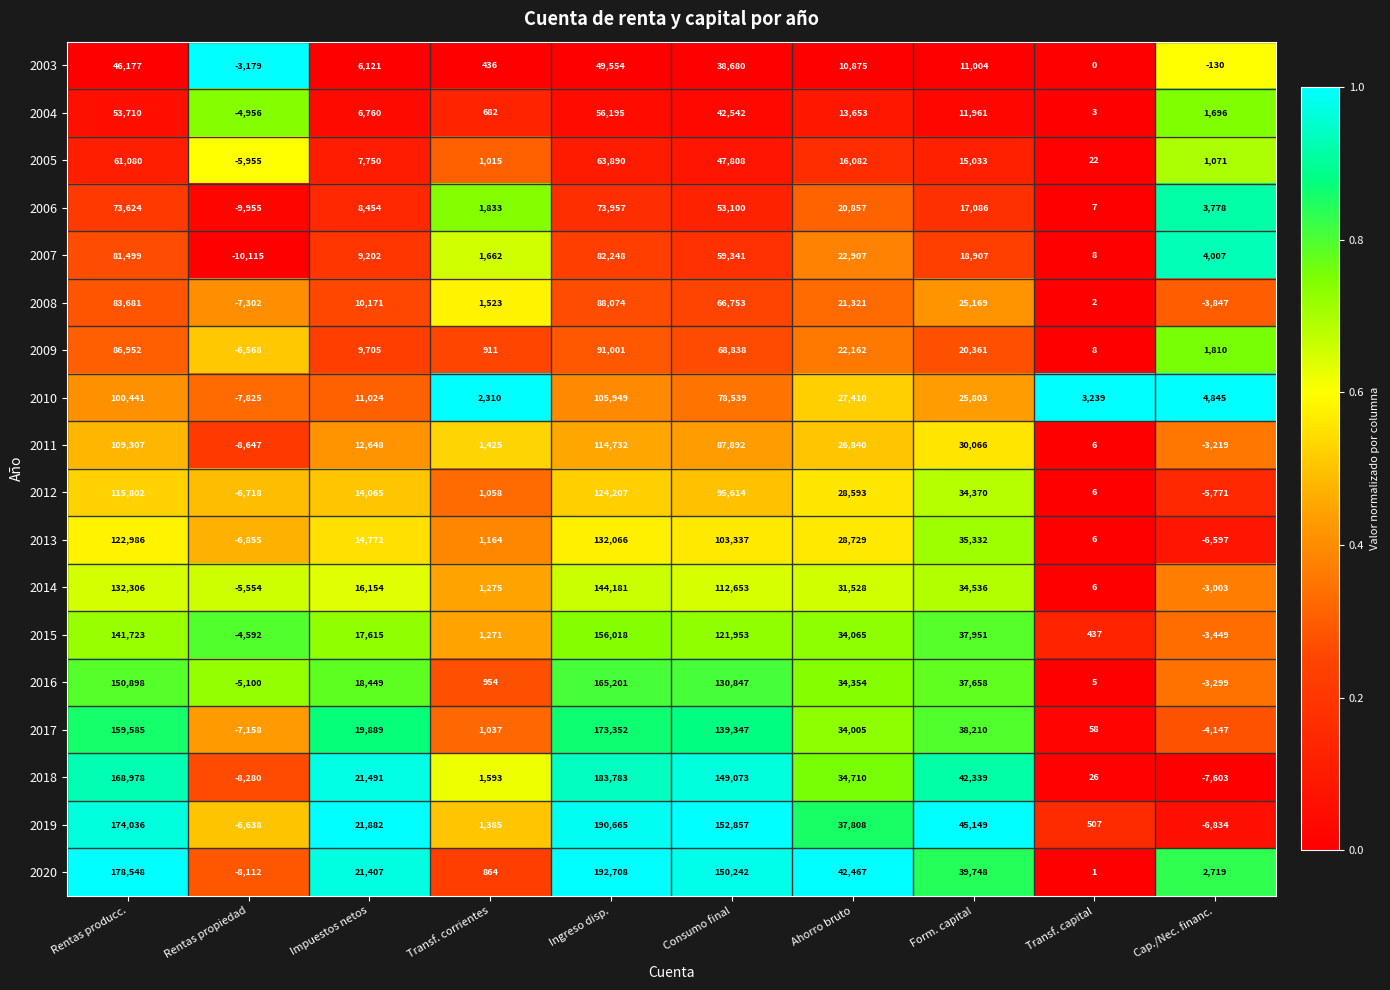

Which series has the largest range (max minus min)?

2020